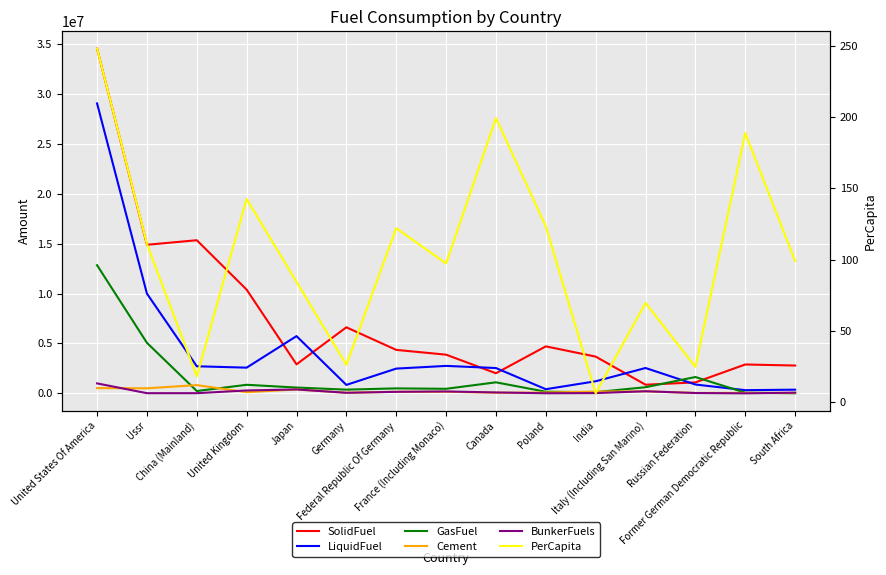

What is the highest value of the SolidFuel series?

34548827.0